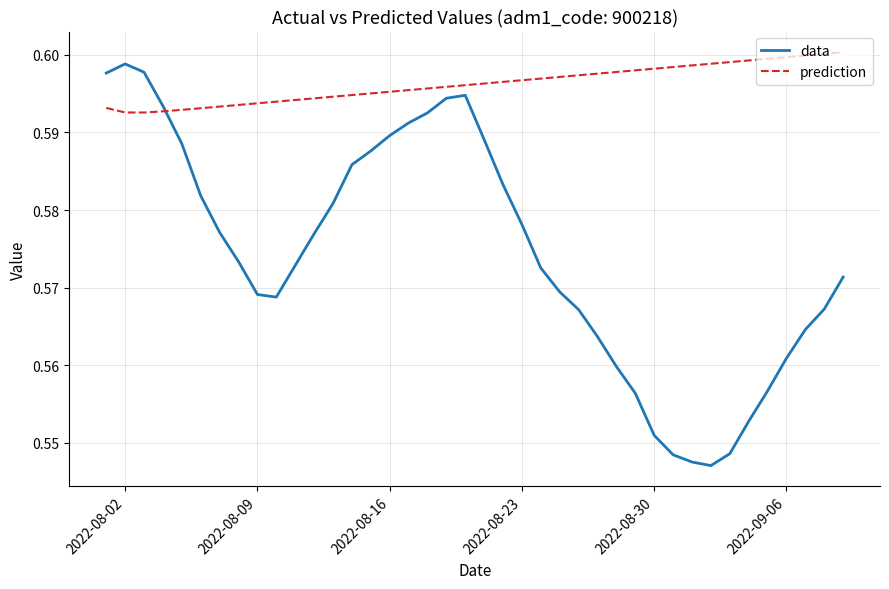

List the series in order of their overall mean, highest first.

prediction, data